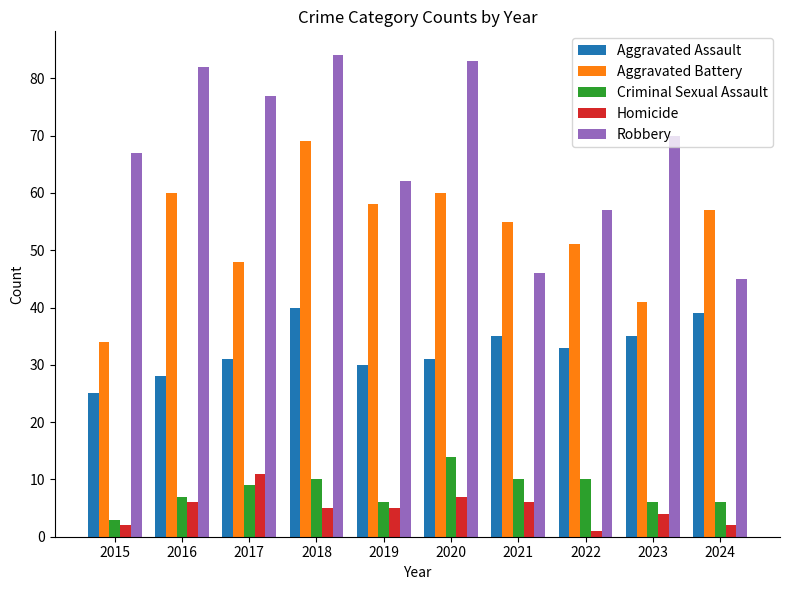

What is the difference between the second highest and minimum values in the Aggravated Battery series?

26